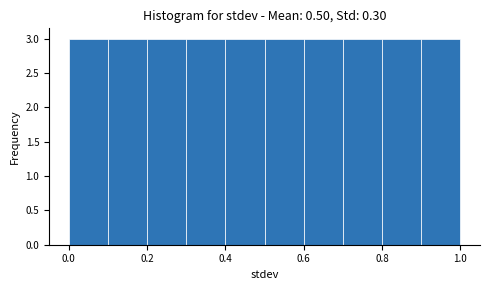

What is the height of the bar covering 0.5 to 0.6 on the x-axis? The values are not printed on the chart, so give them approximately, as read against the axis.

3